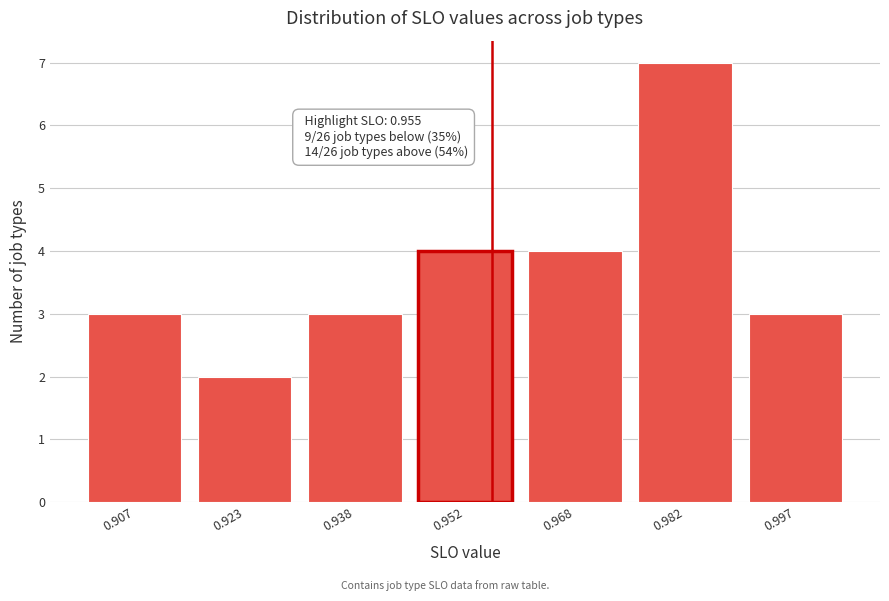

Reading right to left, transcribe all the data shown in this chart.

3	7	4	4	3	2	3